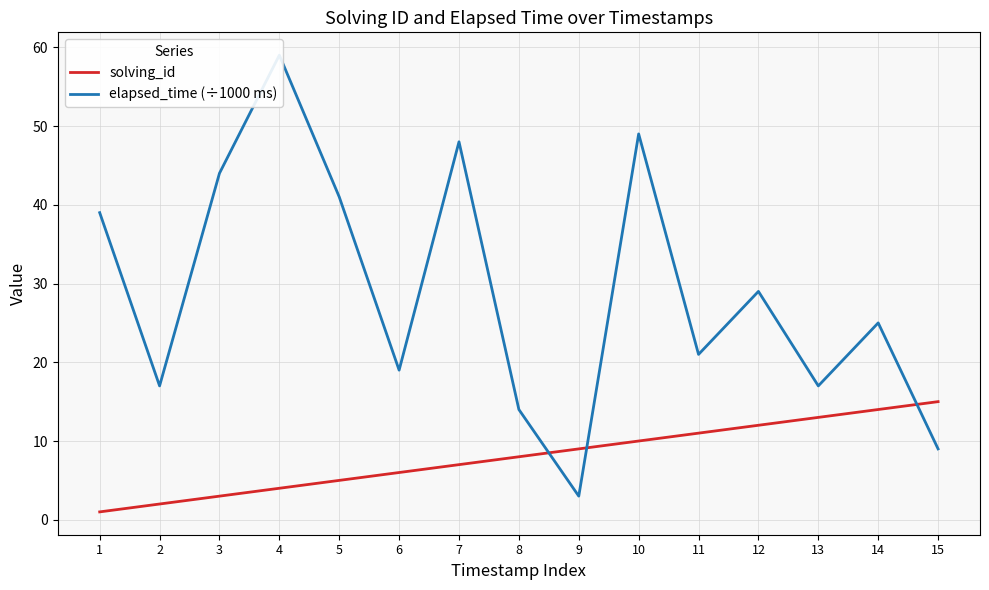

What are all the series names shown in the legend?

solving_id, elapsed_time (÷1000 ms)